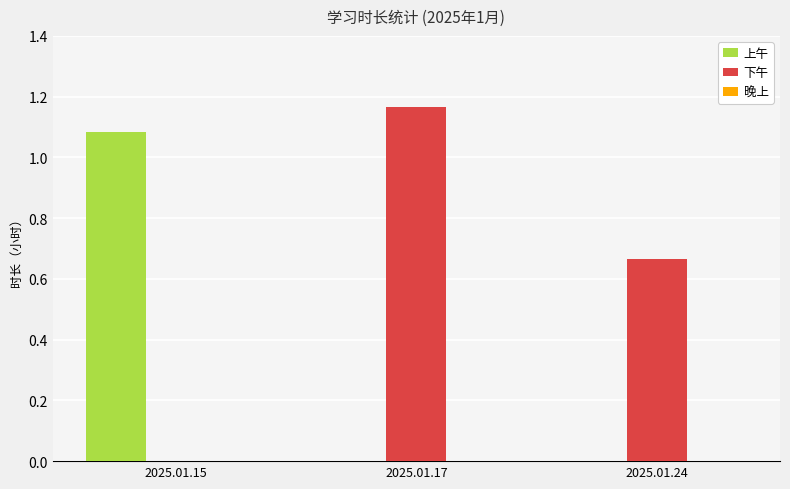

What is the sum of all 下午 values?

1.8